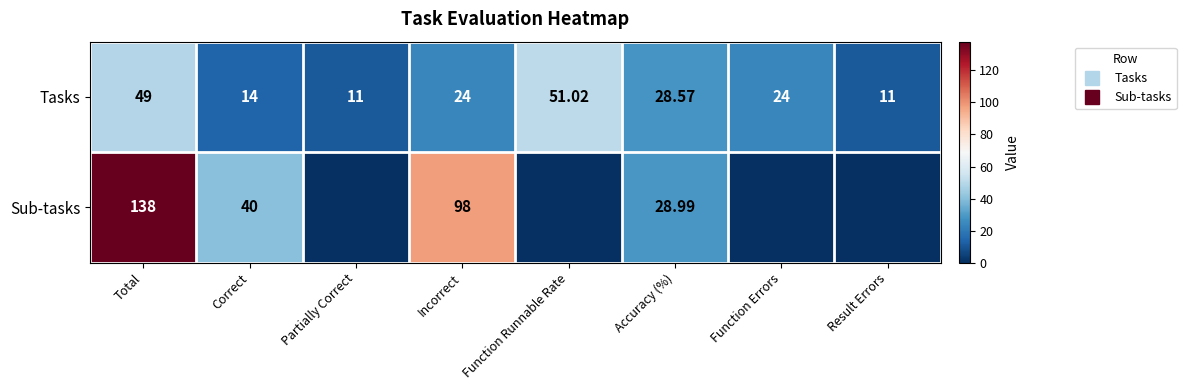

Between Correct and Accuracy (%), which is larger?

Accuracy (%)